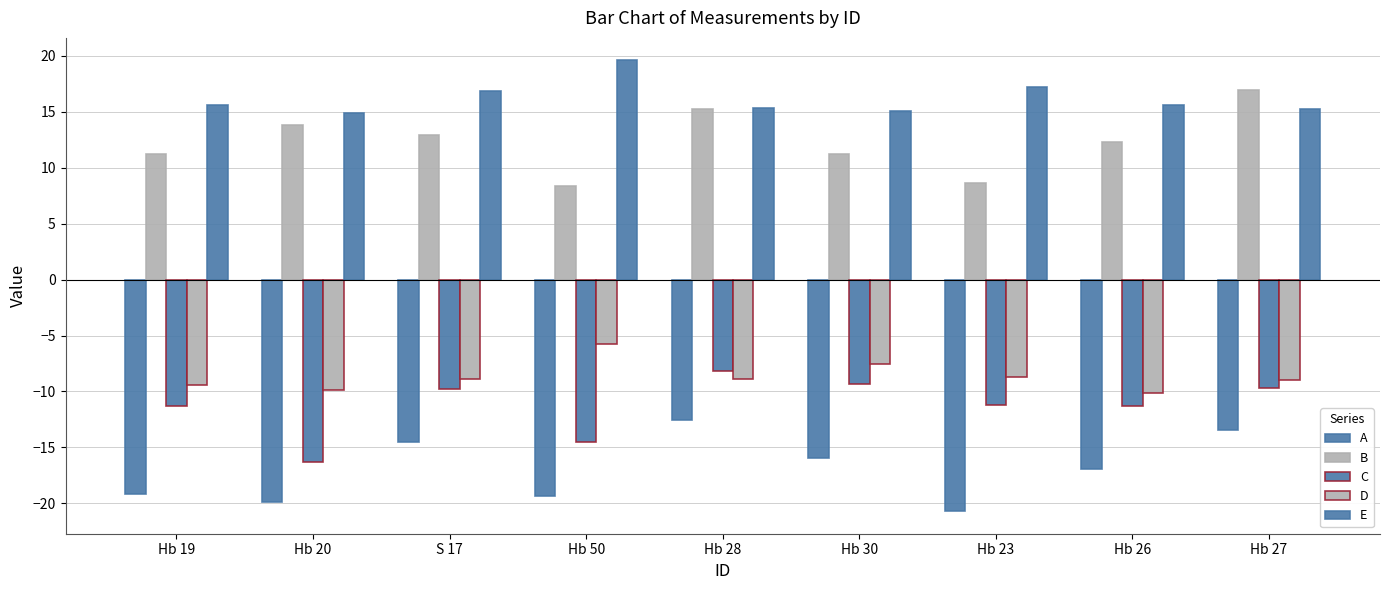

What is the average value of the E series?

16.2